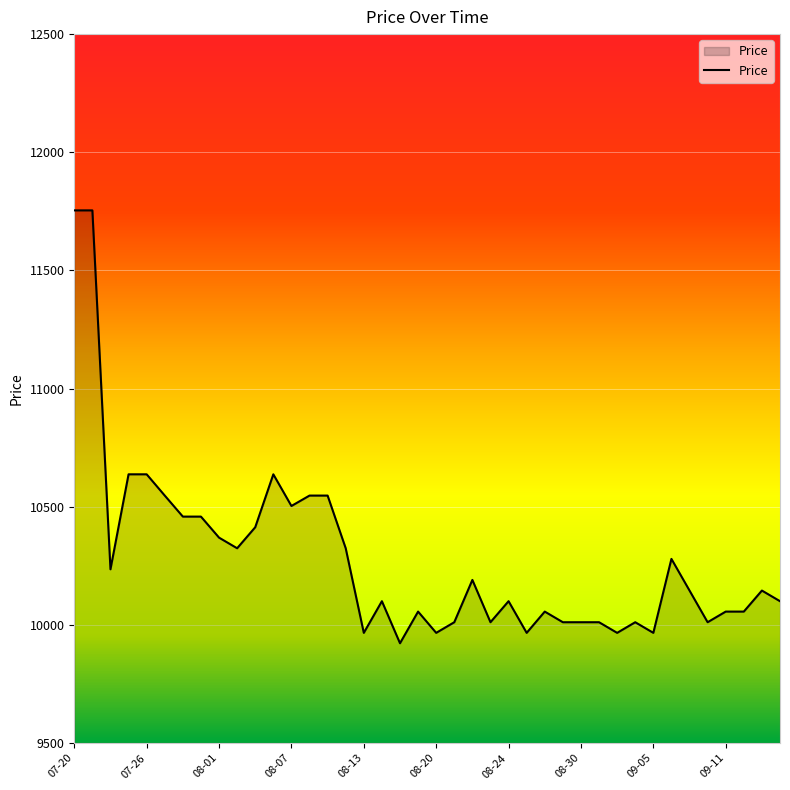

What is the minimum value shown in the chart?

9922